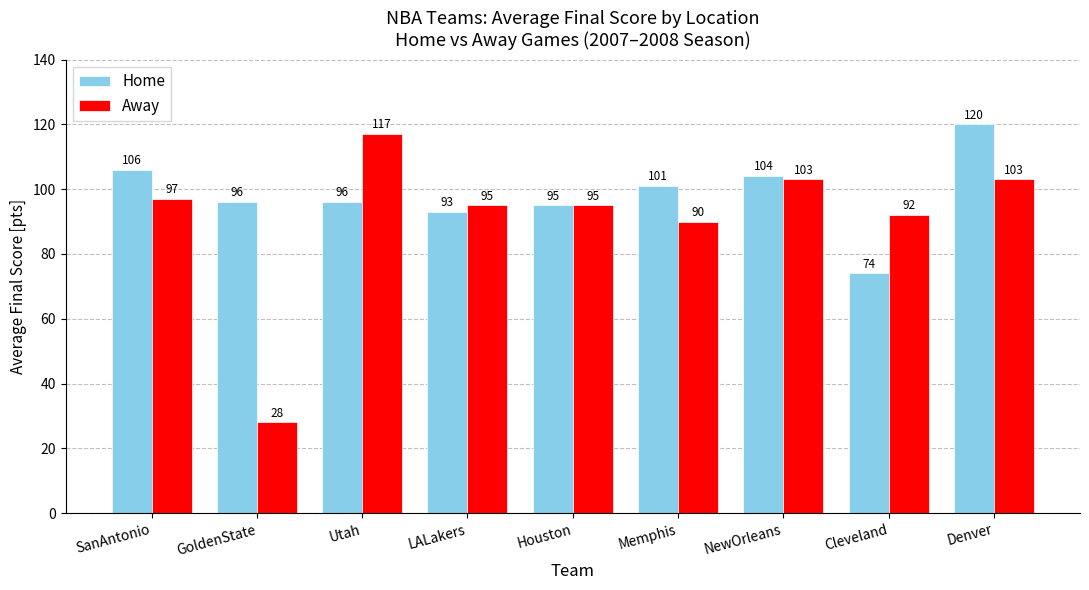

What is the difference between the Away values at Memphis and Houston?

5